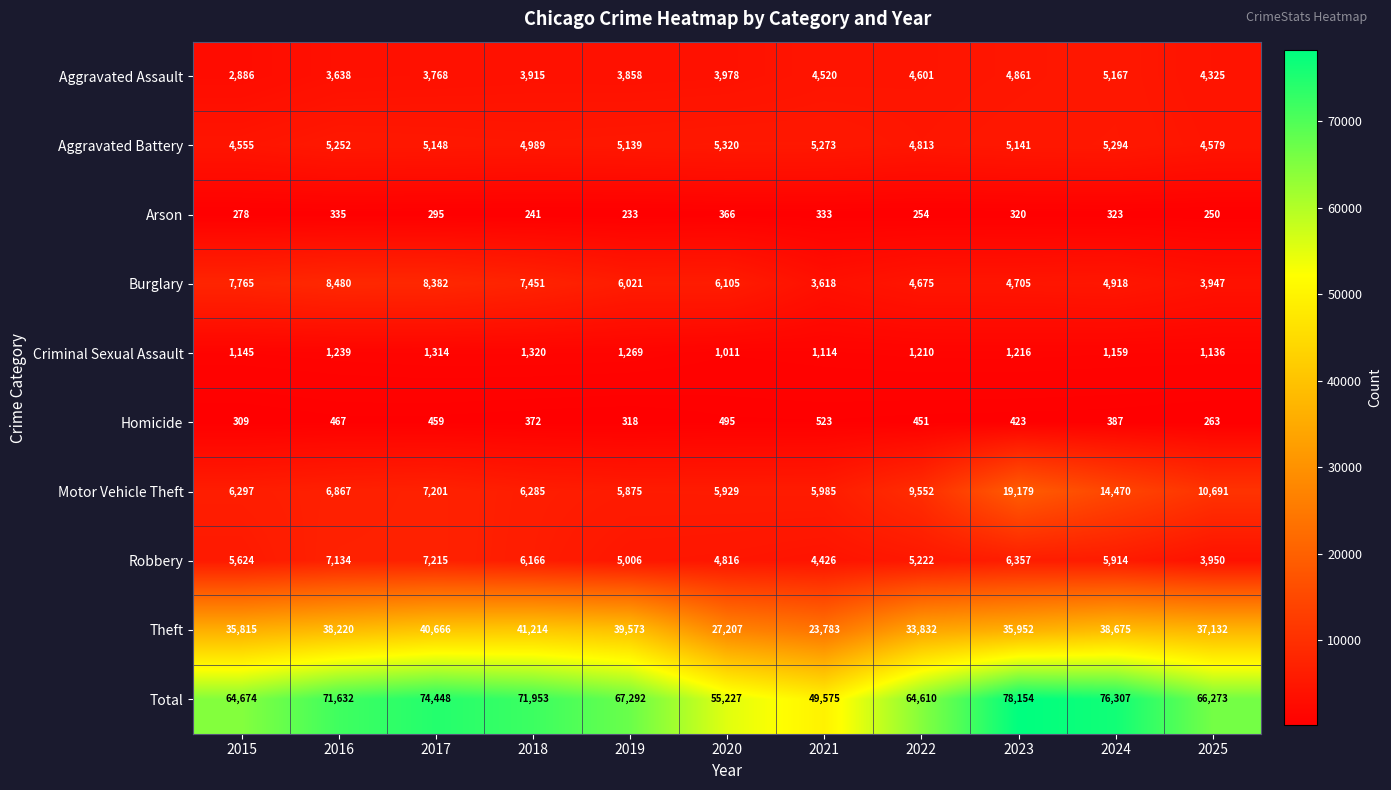

At which label does Homicide first exceed 423?

2016